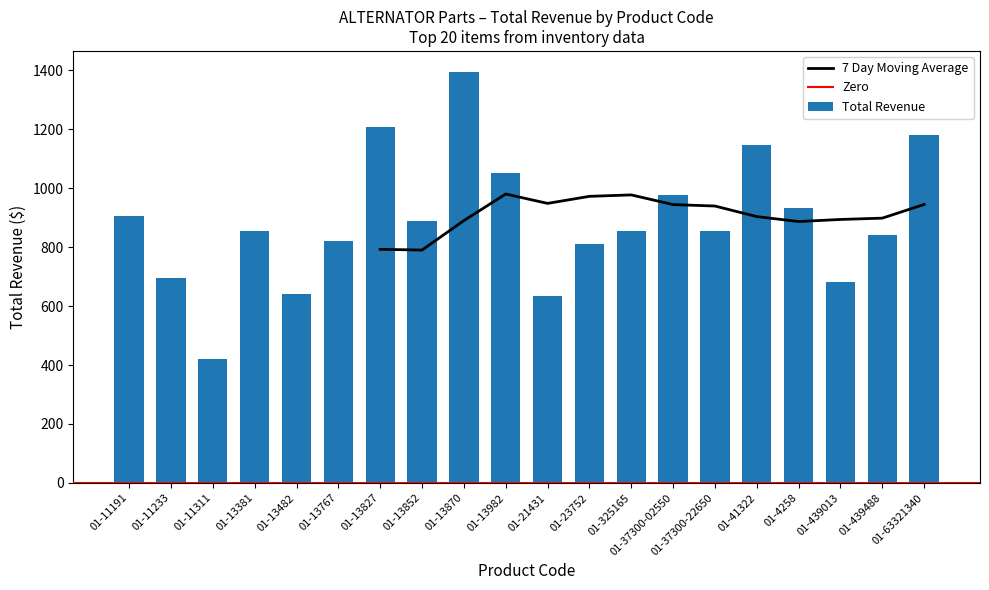

Reading left to right, extract all data points from this chart.

TOTAL: 01-11191=906.9	01-11233=695.8	01-11311=419.2	01-13381=855.5	01-13482=641.7	01-13767=821.4	01-13827=1206.2	01-13852=889.8	01-13870=1395.6	01-13982=1049.8	01-21431=633.1	01-23752=808.9	01-325165=855.5	01-37300-02550=976.5	01-37300-22650=855.5	01-41322=1144.7	01-4258=932.6	01-439013=682.5	01-439488=840.0	01-63321340=1180.6
PRICE: 01-11191=453.5	01-11233=695.8	01-11311=419.2	01-13381=427.8	01-13482=213.9	01-13767=410.7	01-13827=402.1	01-13852=444.9	01-13870=697.8	01-13982=524.9	01-21431=316.6	01-23752=404.4	01-325165=427.8	01-37300-02550=325.5	01-37300-22650=427.8	01-41322=572.4	01-4258=466.3	01-439013=341.2	01-439488=420.0	01-63321340=393.5
QTY: 01-11191=2.0	01-11233=1.0	01-11311=1.0	01-13381=2.0	01-13482=3.0	01-13767=2.0	01-13827=3.0	01-13852=2.0	01-13870=2.0	01-13982=2.0	01-21431=2.0	01-23752=2.0	01-325165=2.0	01-37300-02550=3.0	01-37300-22650=2.0	01-41322=2.0	01-4258=2.0	01-439013=2.0	01-439488=2.0	01-63321340=3.0